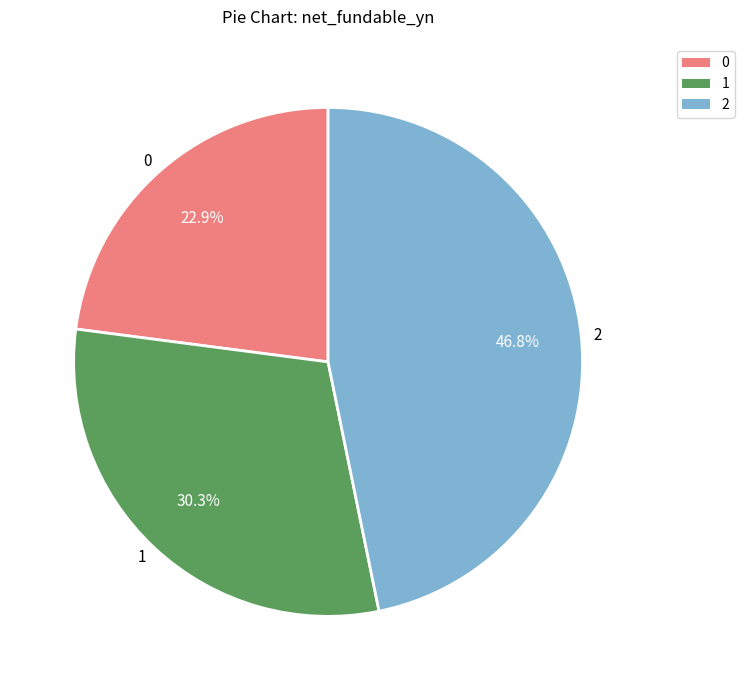

What is the ratio of the value at 1 to the value at 0?

1.3